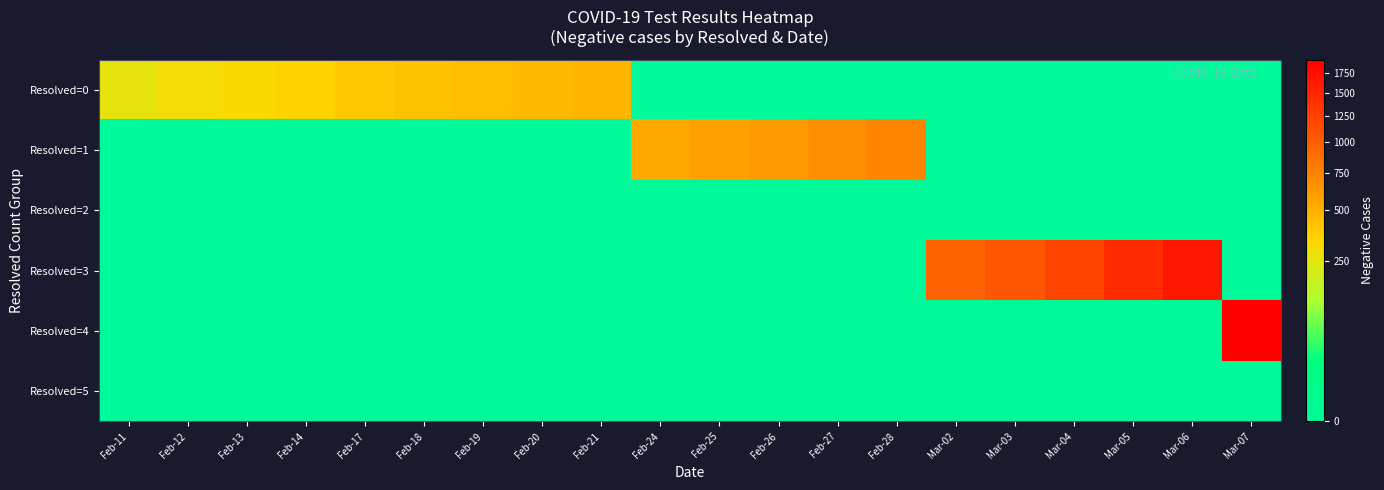

Which series has the largest total across all categories?

Resolved=3